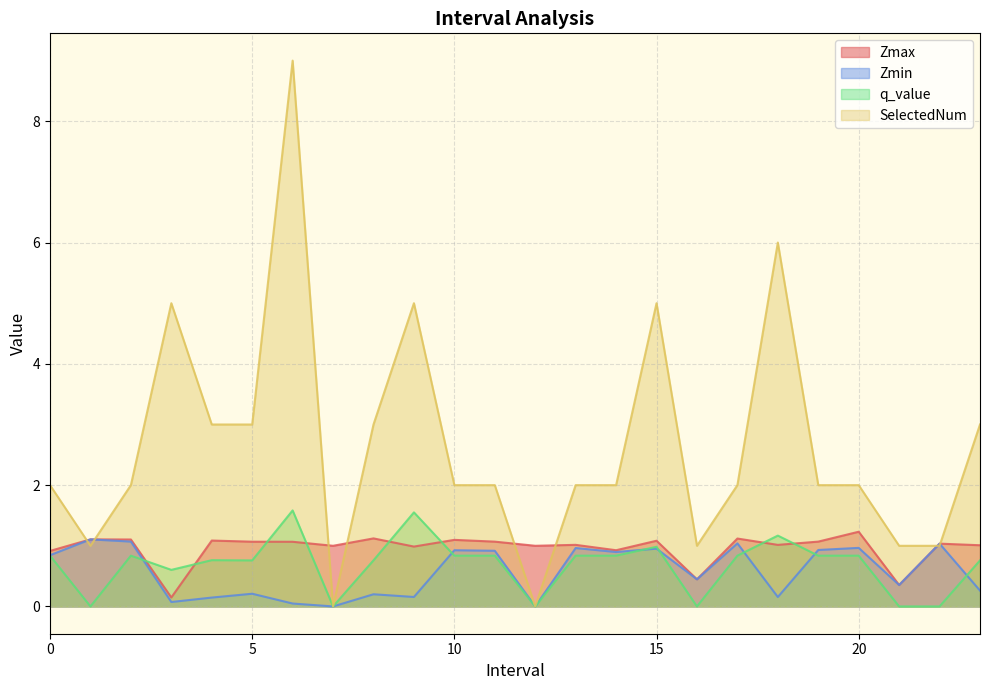

True or false: Zmax and Zmin intersect in this chart.

False